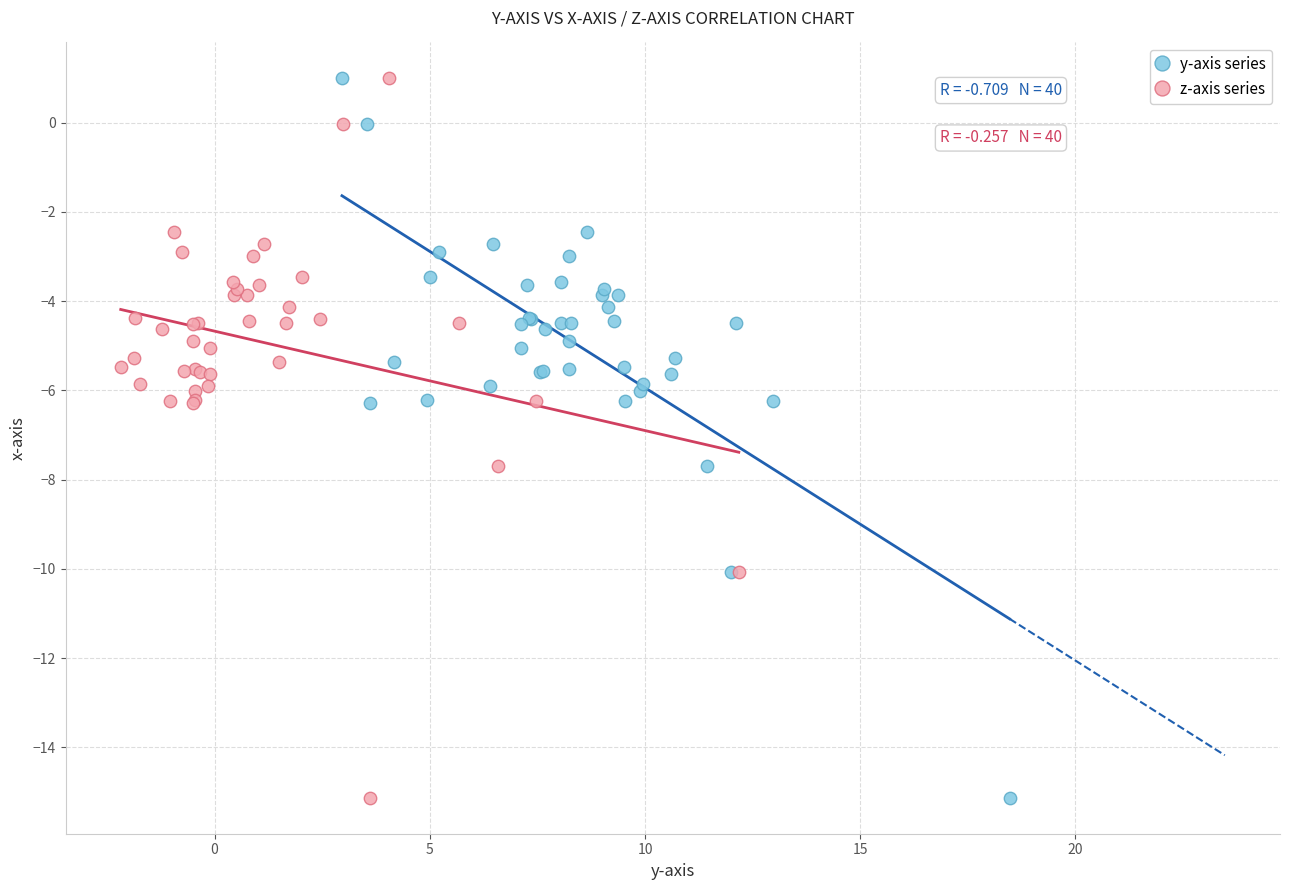

What are all the series names shown in the legend?

y-axis series, z-axis series